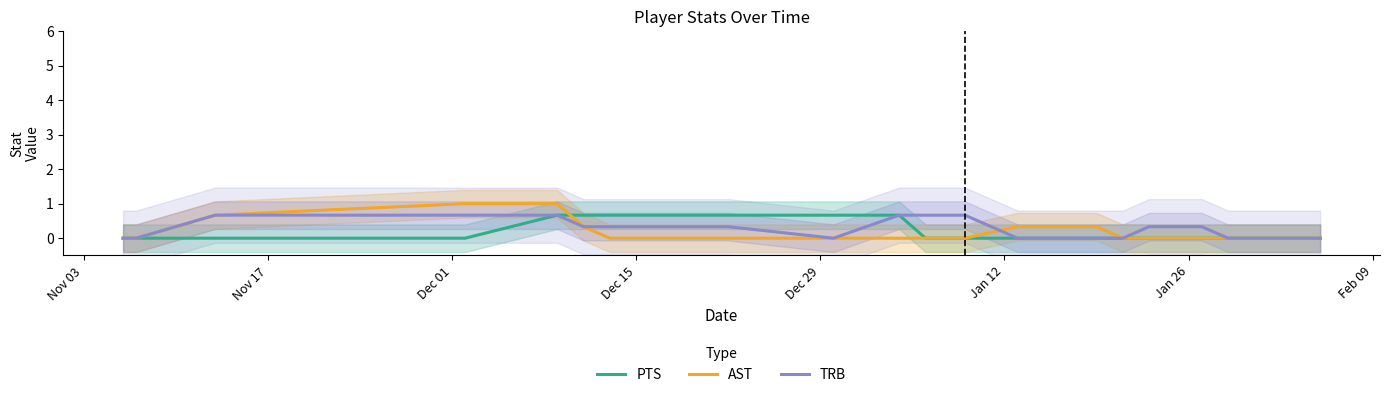

What is the highest value of the TRB series?

0.7